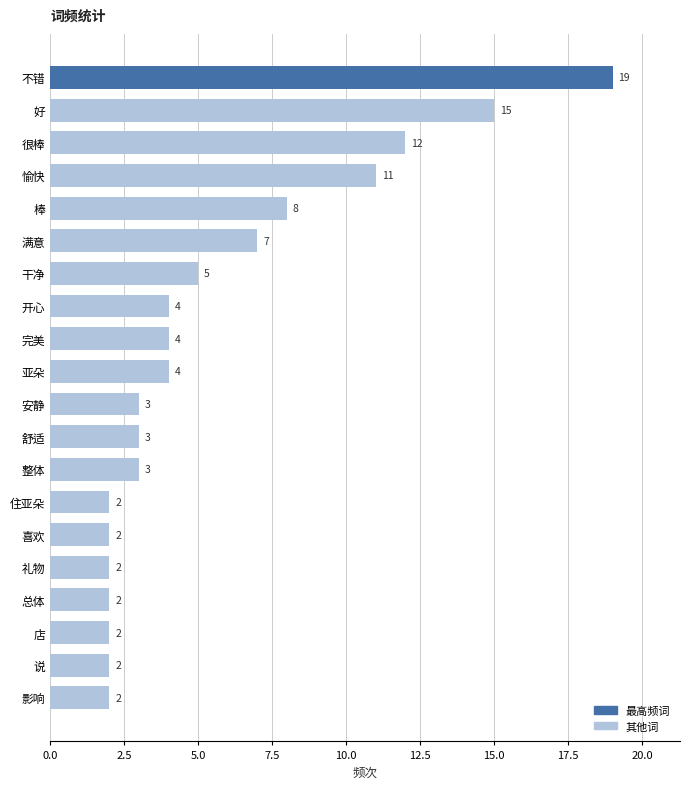

Which has a higher value, 满意 or 总体?

满意